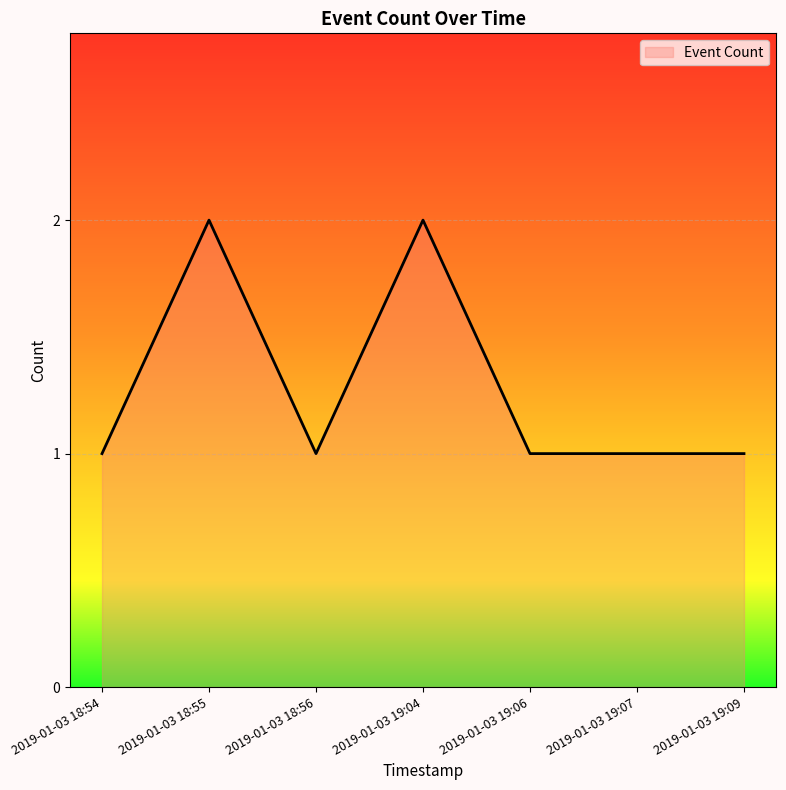

What is the ratio of the value at 2019-01-03 18:56 to the value at 2019-01-03 18:55?

0.5